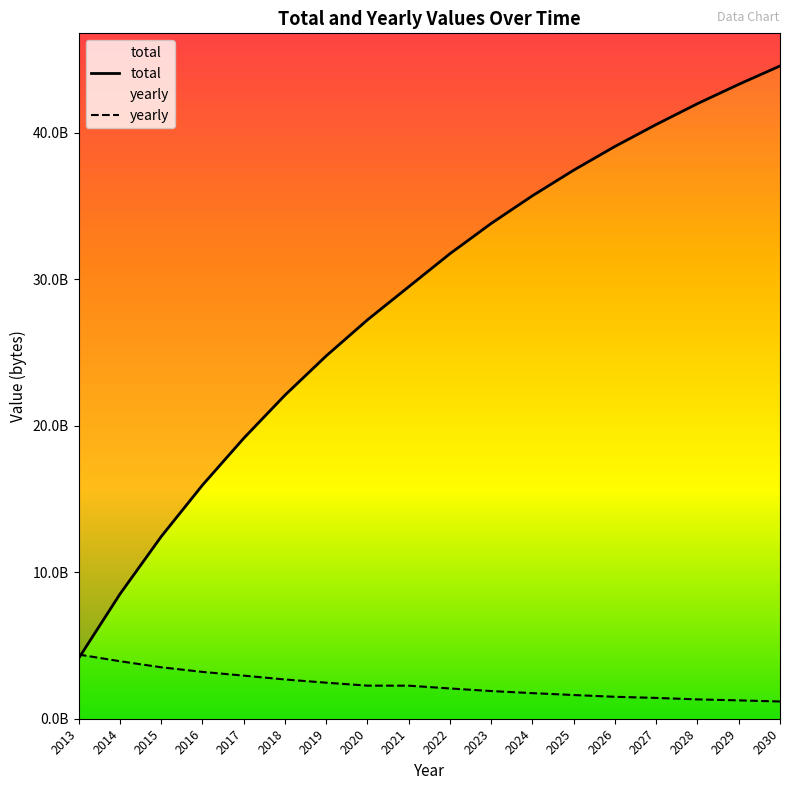

What are all the series names shown in the legend?

total, yearly